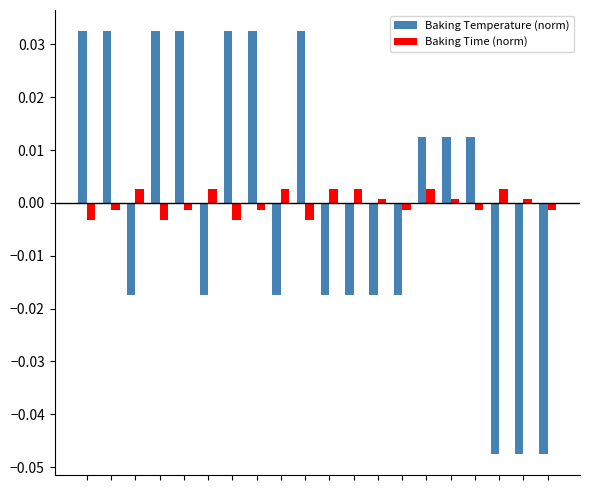

Rank the series by their maximum value, from highest to lowest.

Baking Temperature (norm), Baking Time (norm)